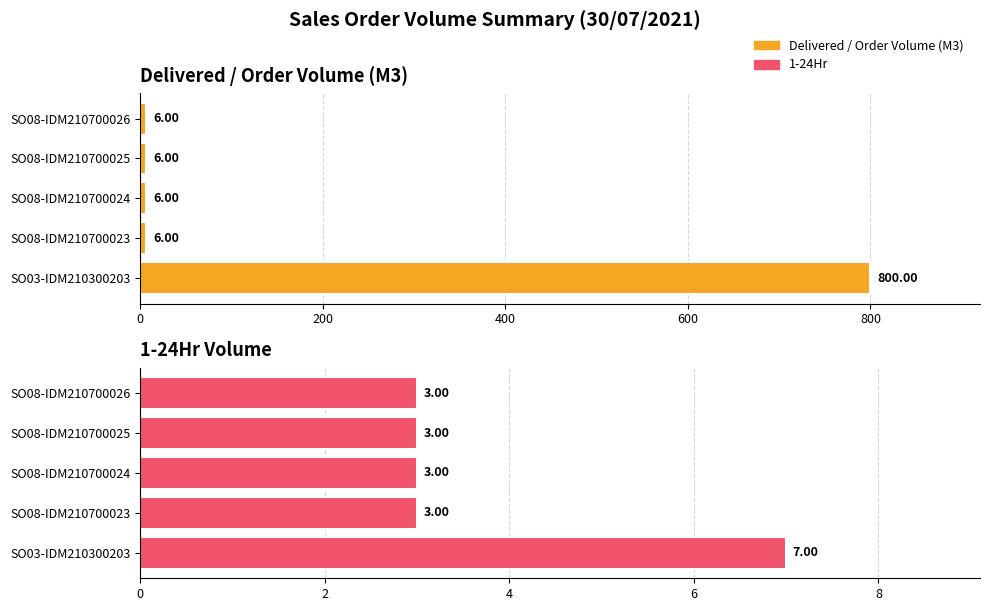

Rank the series by their average value, from highest to lowest.

Delivered / Order Volume (M3), 1-24Hr